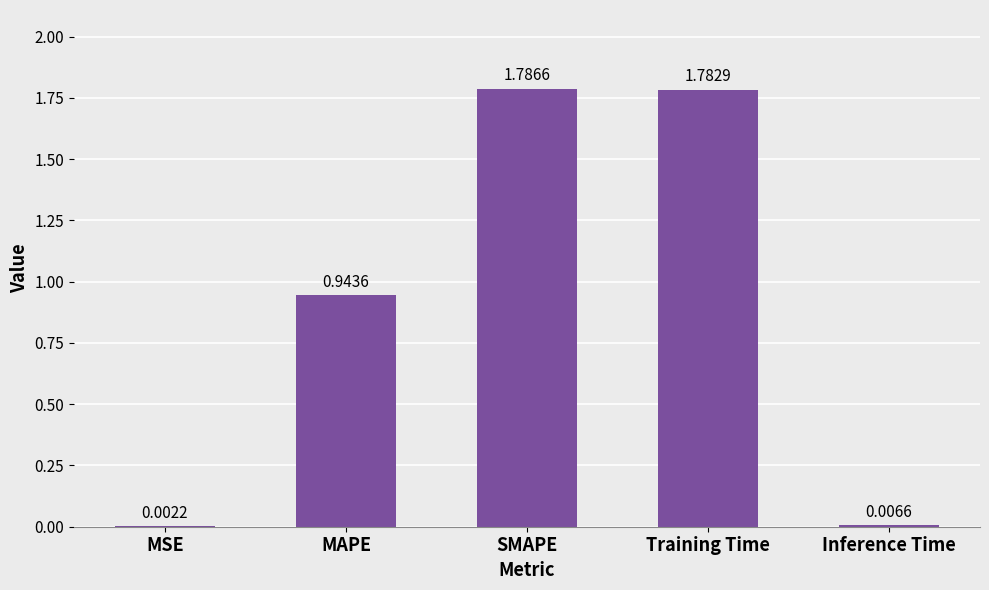

What is the sum of all values?

4.5